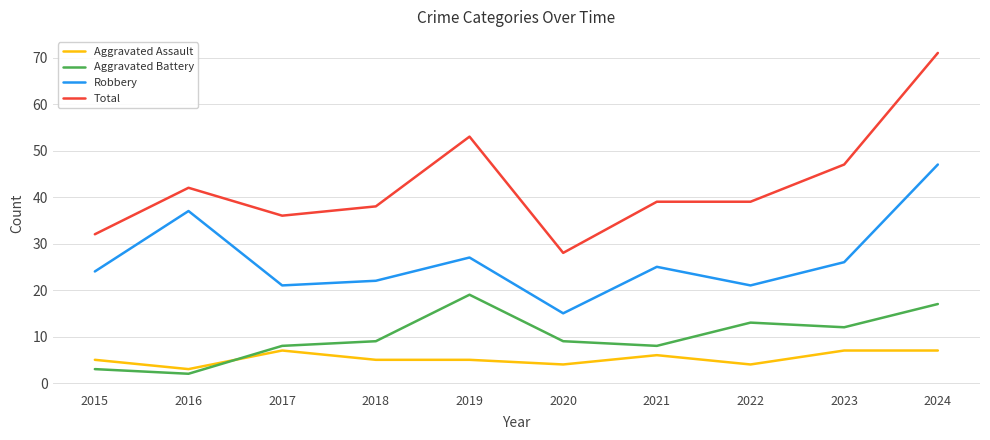

Where is the first local minimum for Robbery?

2017